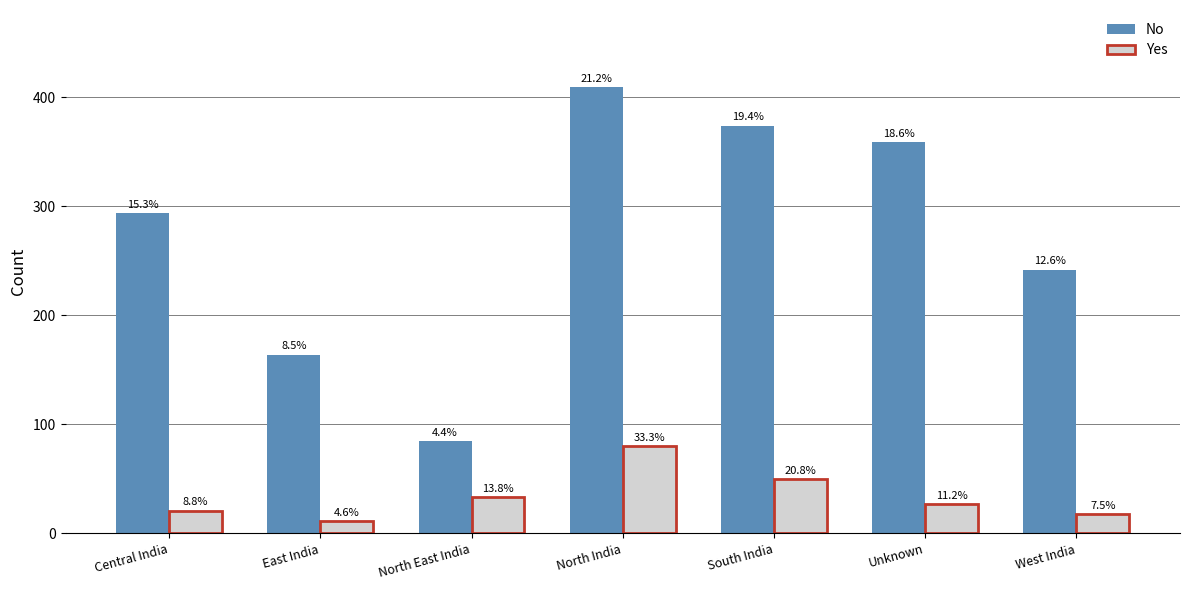

How many bars are there in total?

14